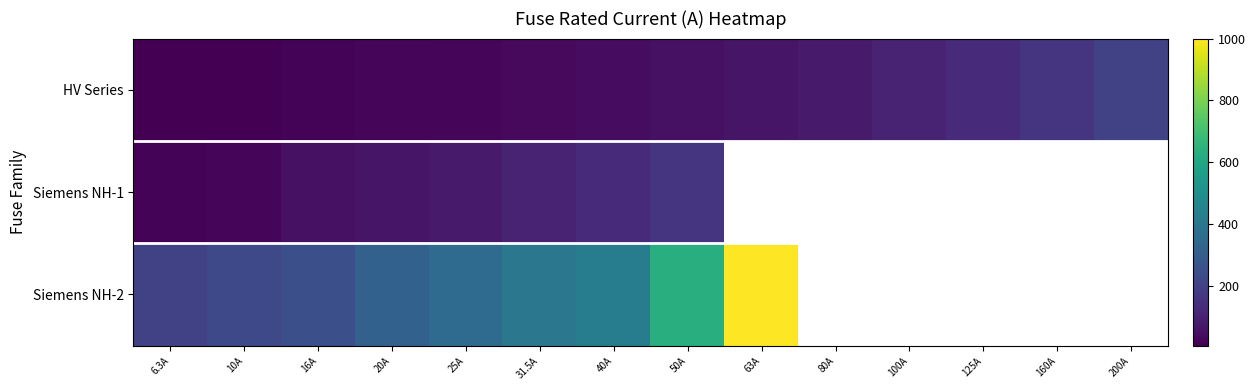

The Siemens NH-2 series shows 315.0 at 20A. True or false?

True